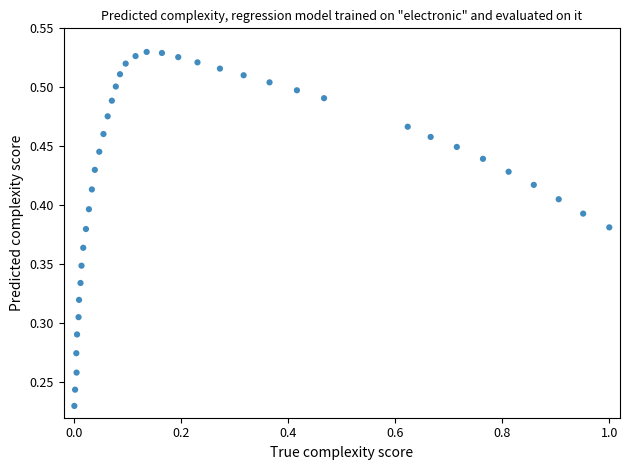

What is the range of X values (max minus min)?

1.0